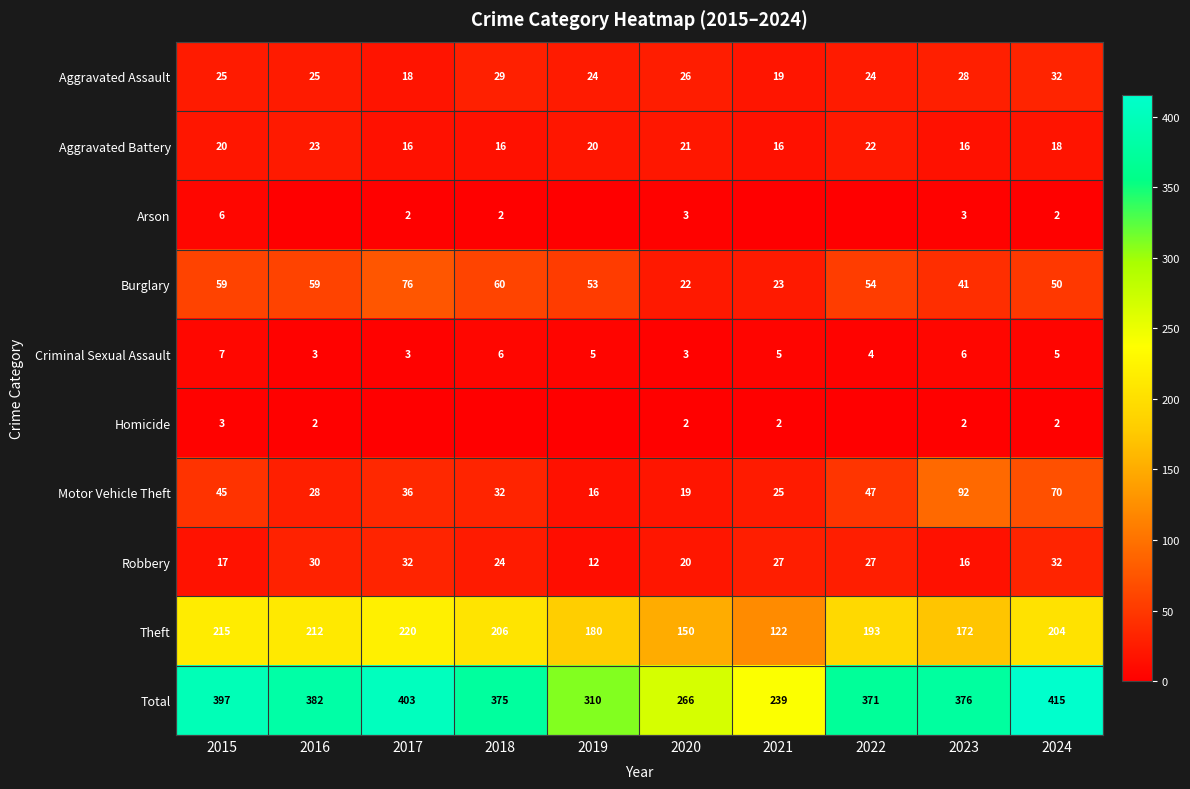

What is the total value across all series at 2019?

620